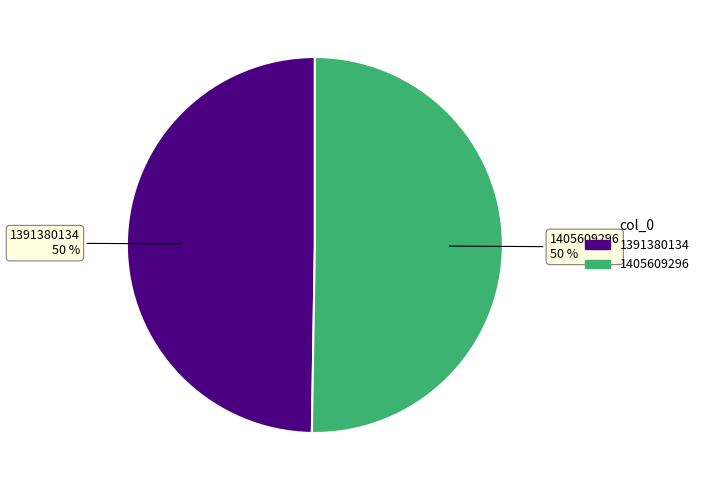

Do 1405609296 and 1391380134 together represent more than half of the pie?

Yes